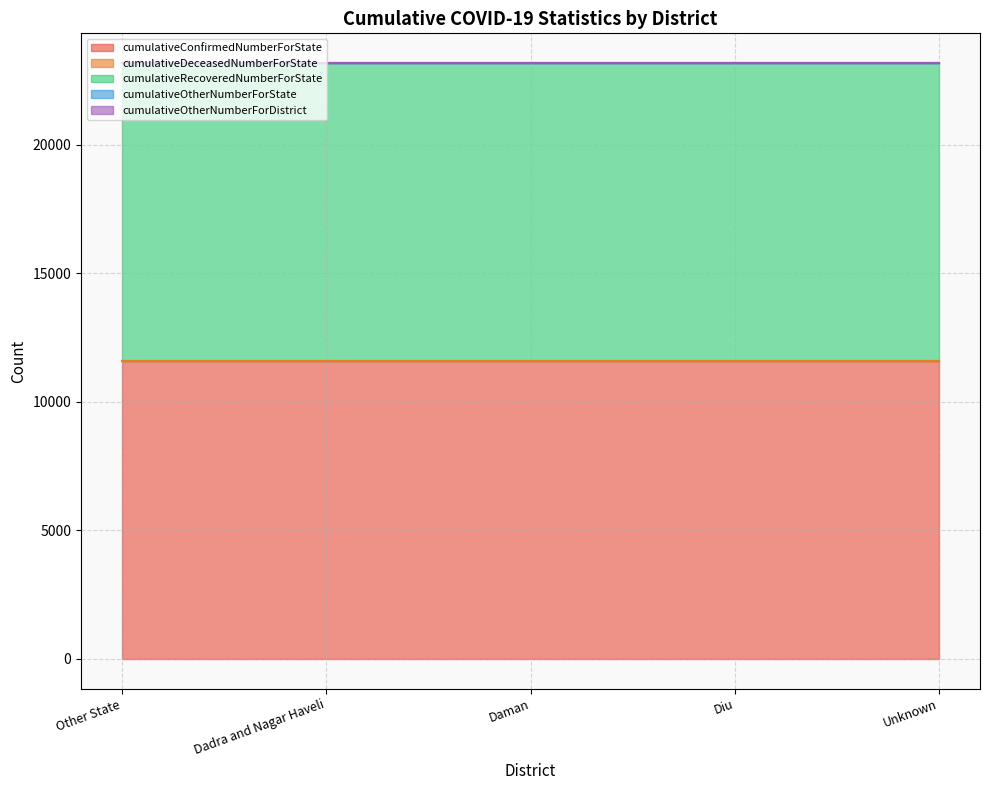

Where is cumulativeRecoveredNumberForState nearest to the value 11588?

Other State